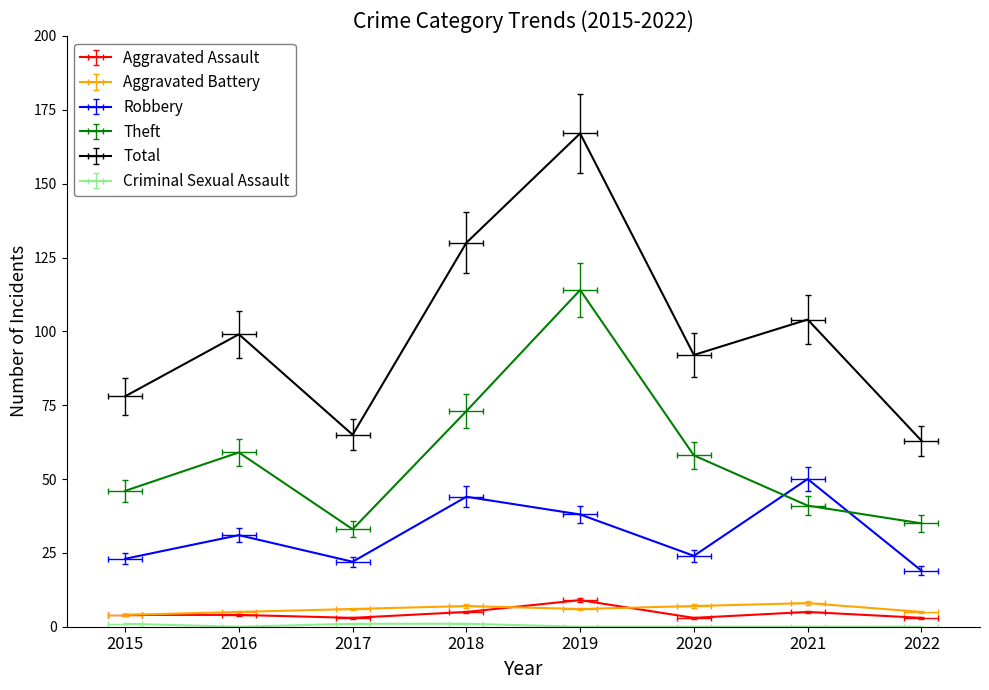

Which series has the largest range (max minus min)?

Total